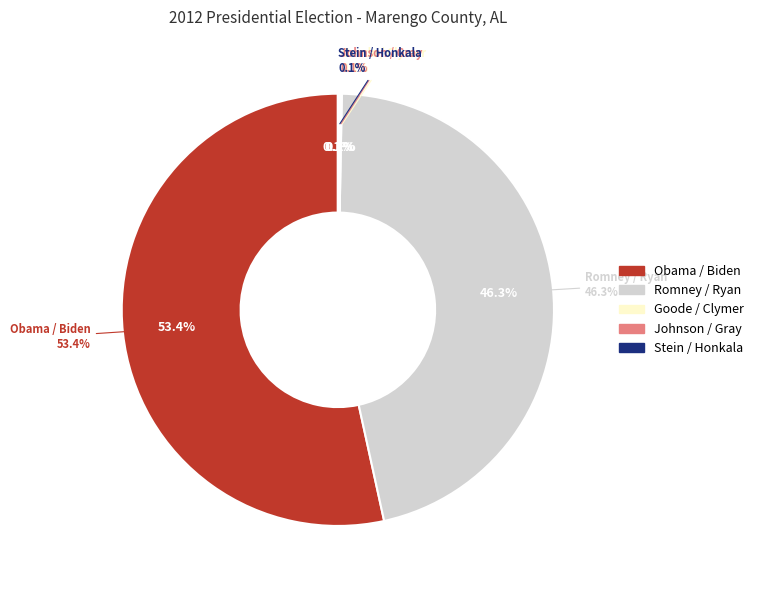

What is the total percentage of Johnson / Gray and Obama / Biden?

53.6%